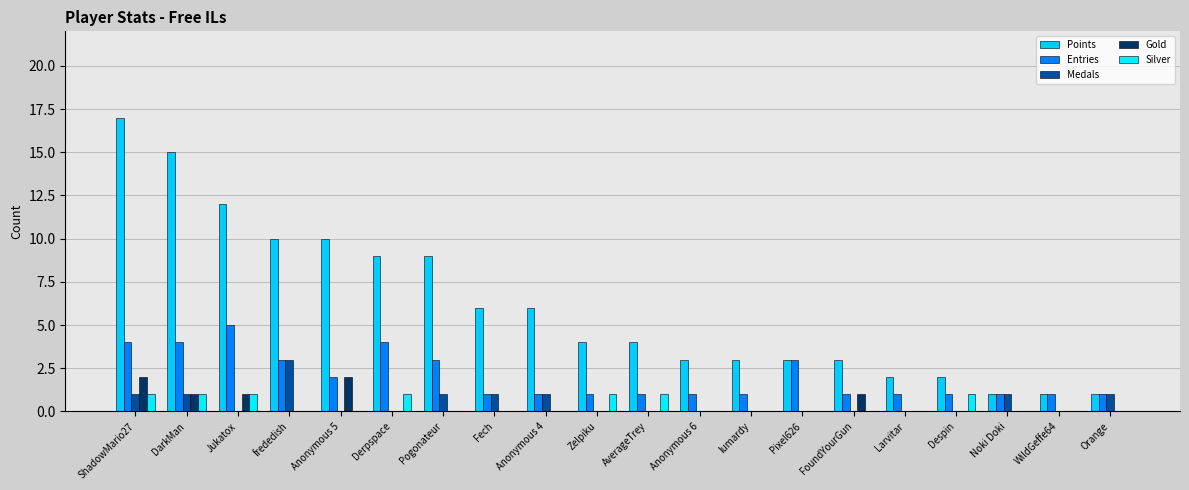

Between DarkMan and Pixel626, which is larger?

DarkMan